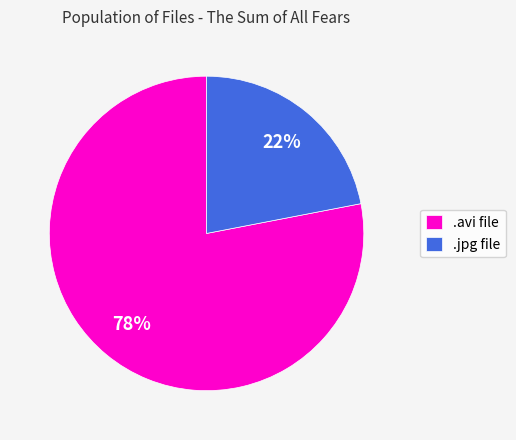

True or false: .avi file accounts for 70% of the total.

False